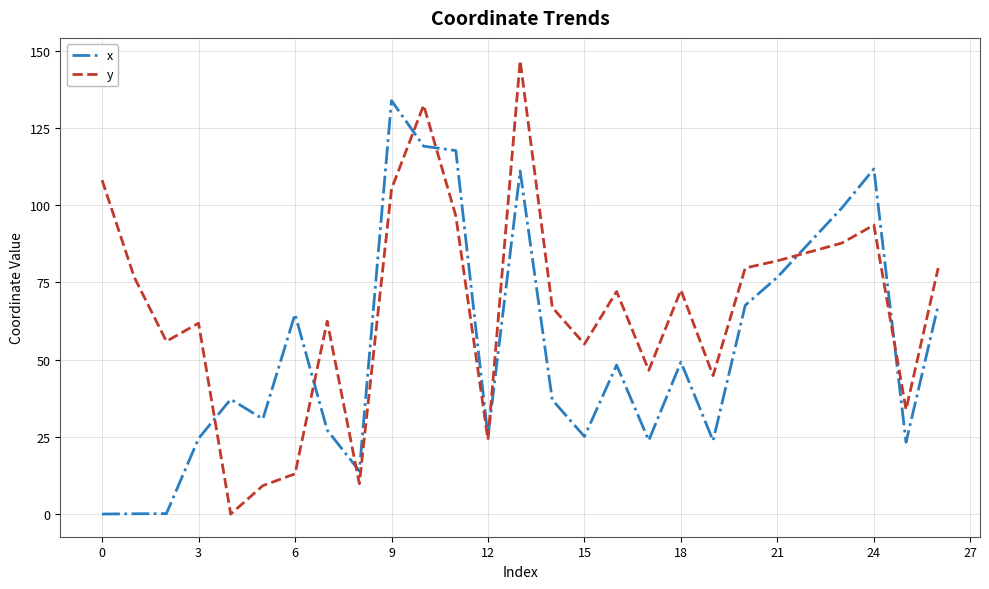

Which series has the largest total across all categories?

y